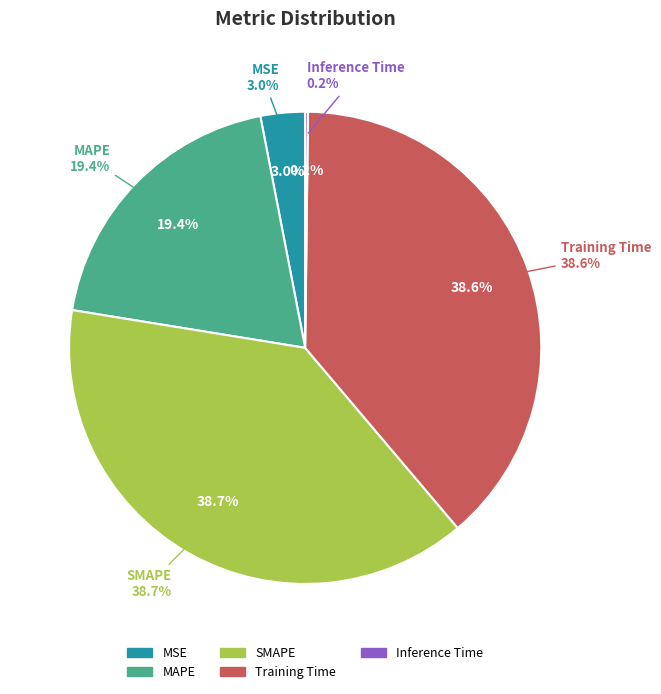

How much of the chart is everything except SMAPE?

61.3%